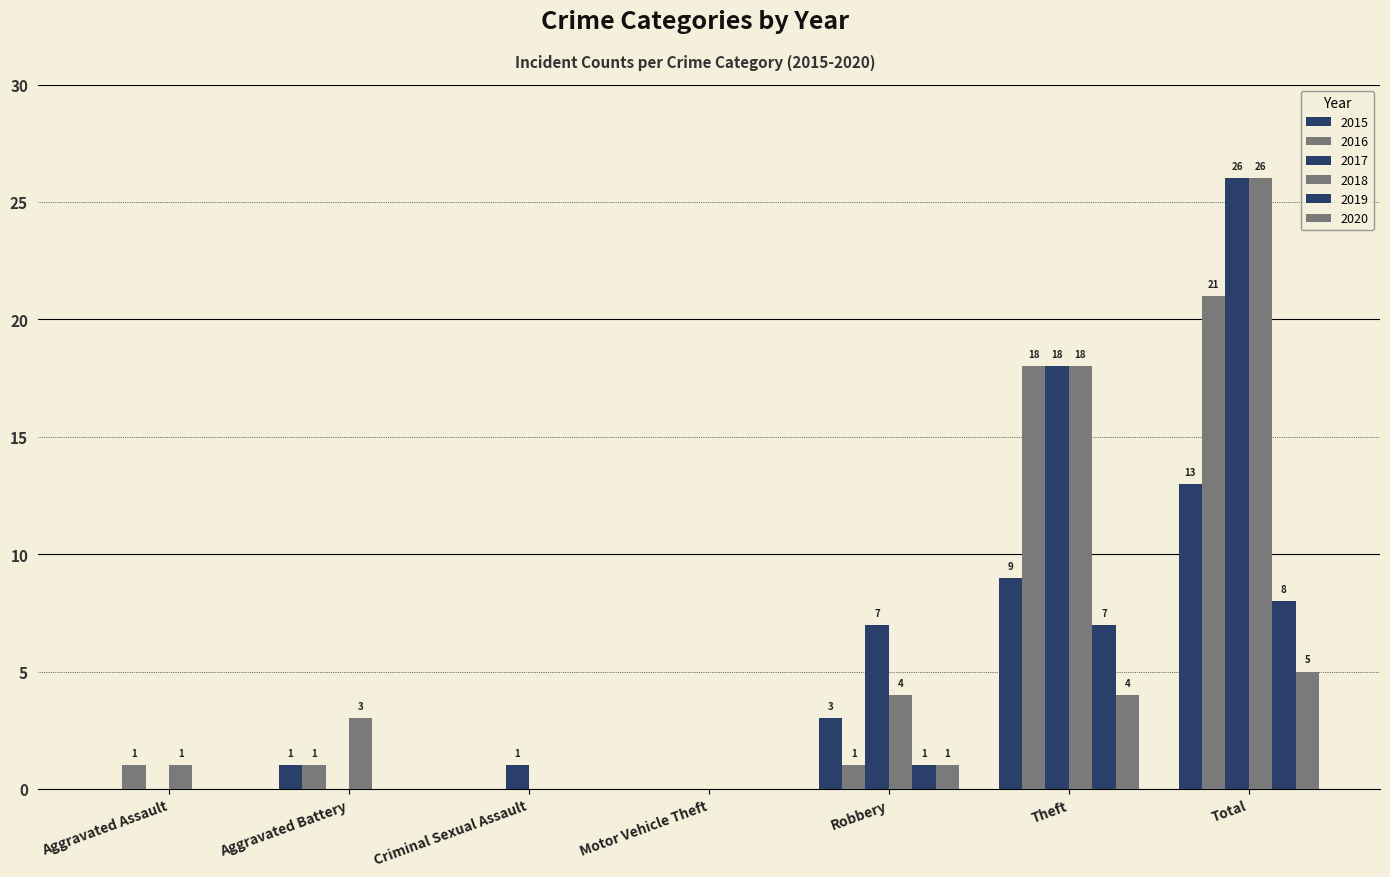

How many groups of bars are there?

7